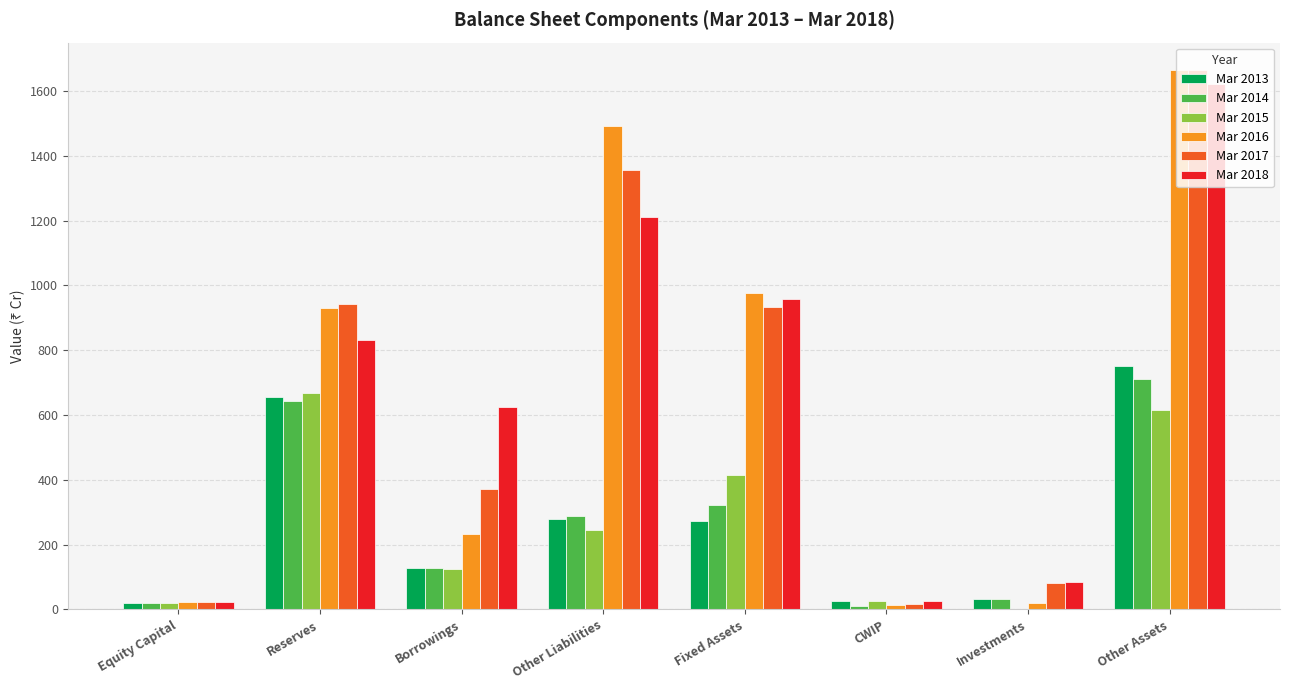

At which category is the sum across all series the highest?

Other Assets